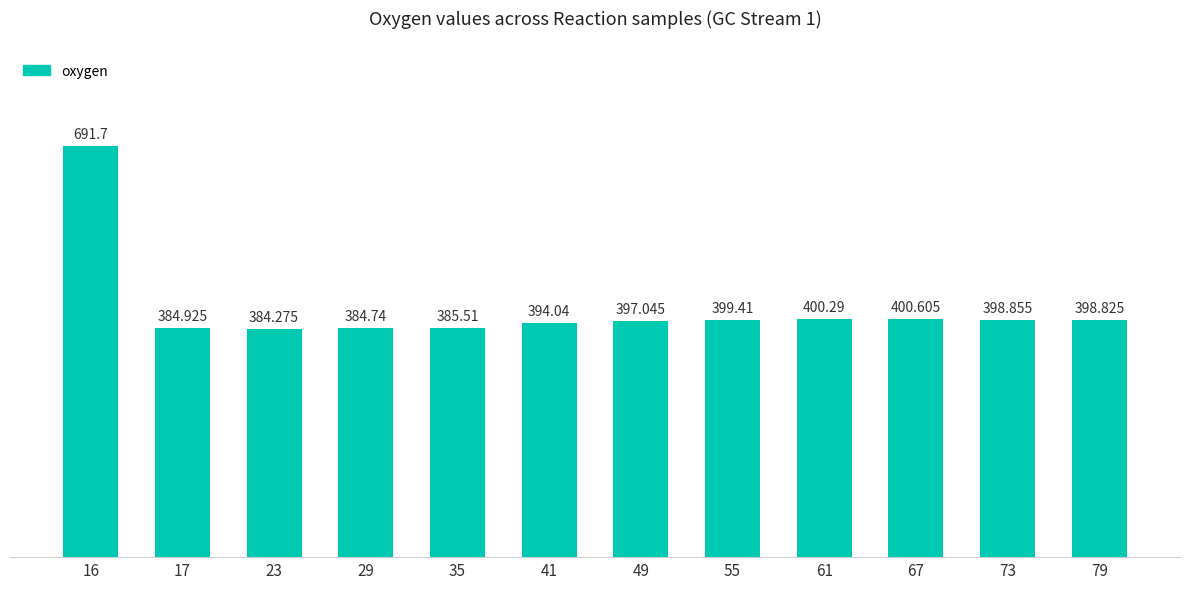

Rank the categories by value from lowest to highest.

23, 29, 17, 35, 41, 49, 79, 73, 55, 61, 67, 16